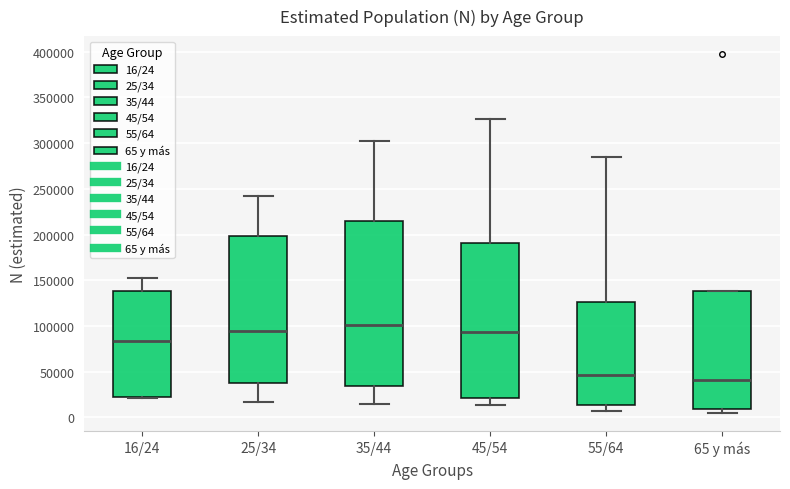

Which box has the lowest median line?

65 y más